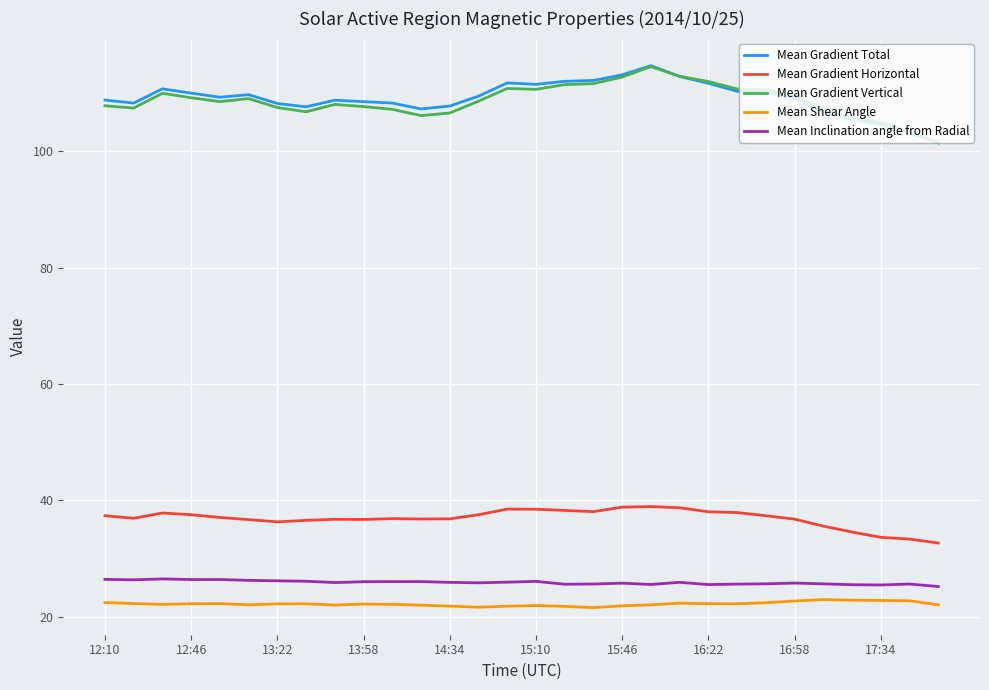

What is the minimum value for Mean Shear Angle?

21.6